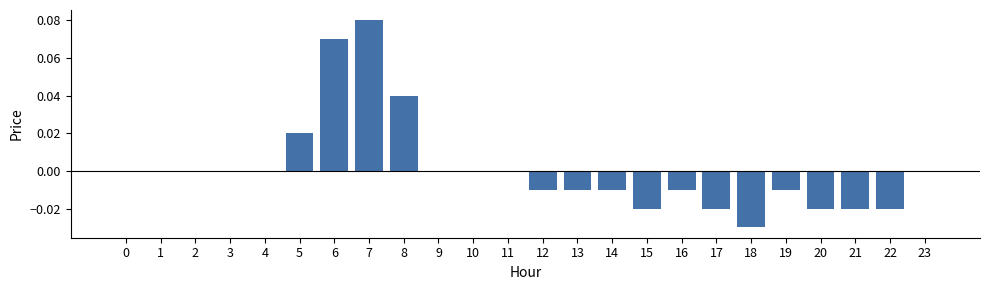

How many distinct data groups are displayed?

1